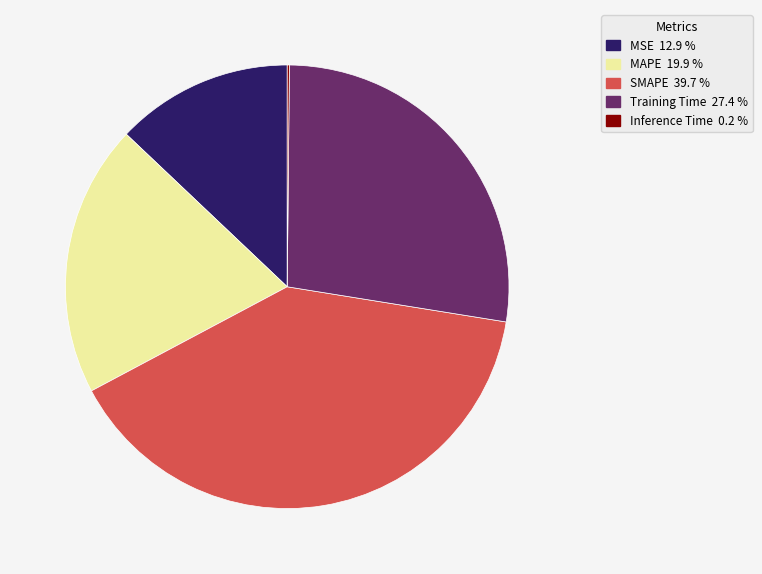

Which category has the biggest portion of the pie?

SMAPE